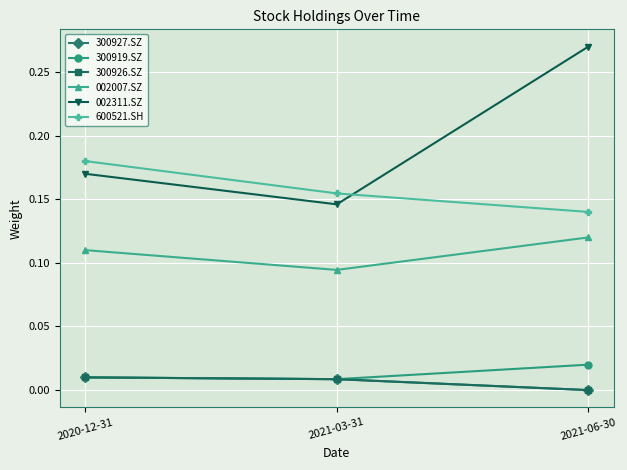

What is the maximum value shown in the chart?

0.3